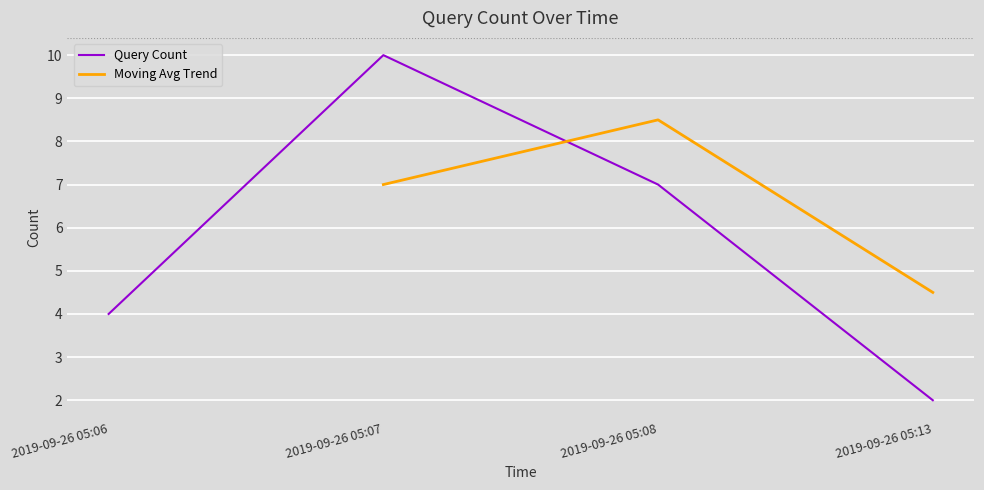

How many interior local peaks (higher than both neighbors) does the data have?

1